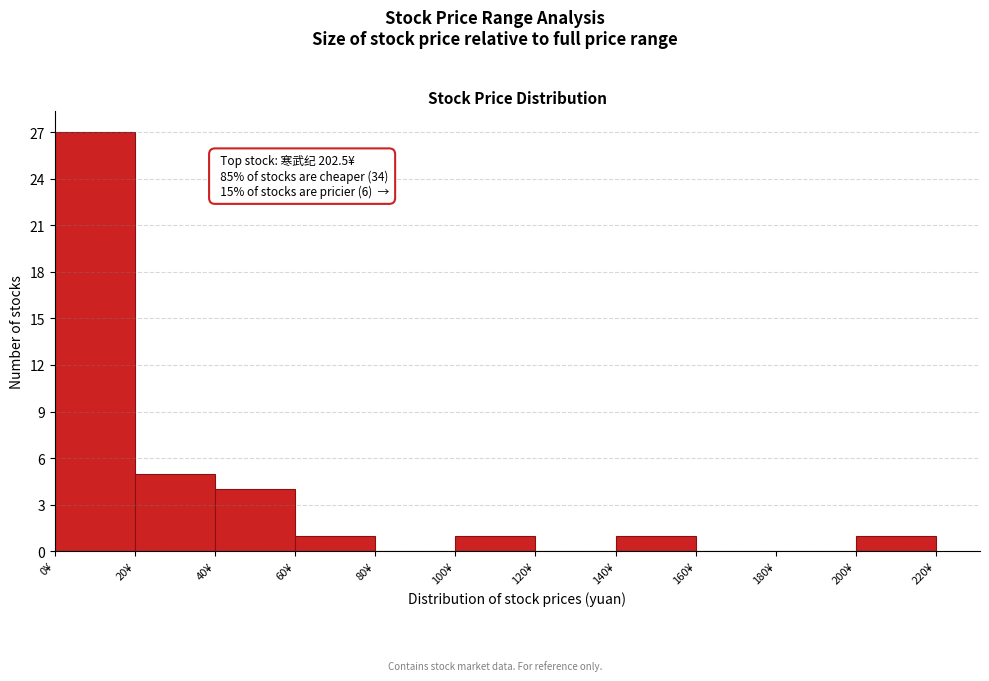

Which range on the x-axis has the tallest bar?

0 to 20